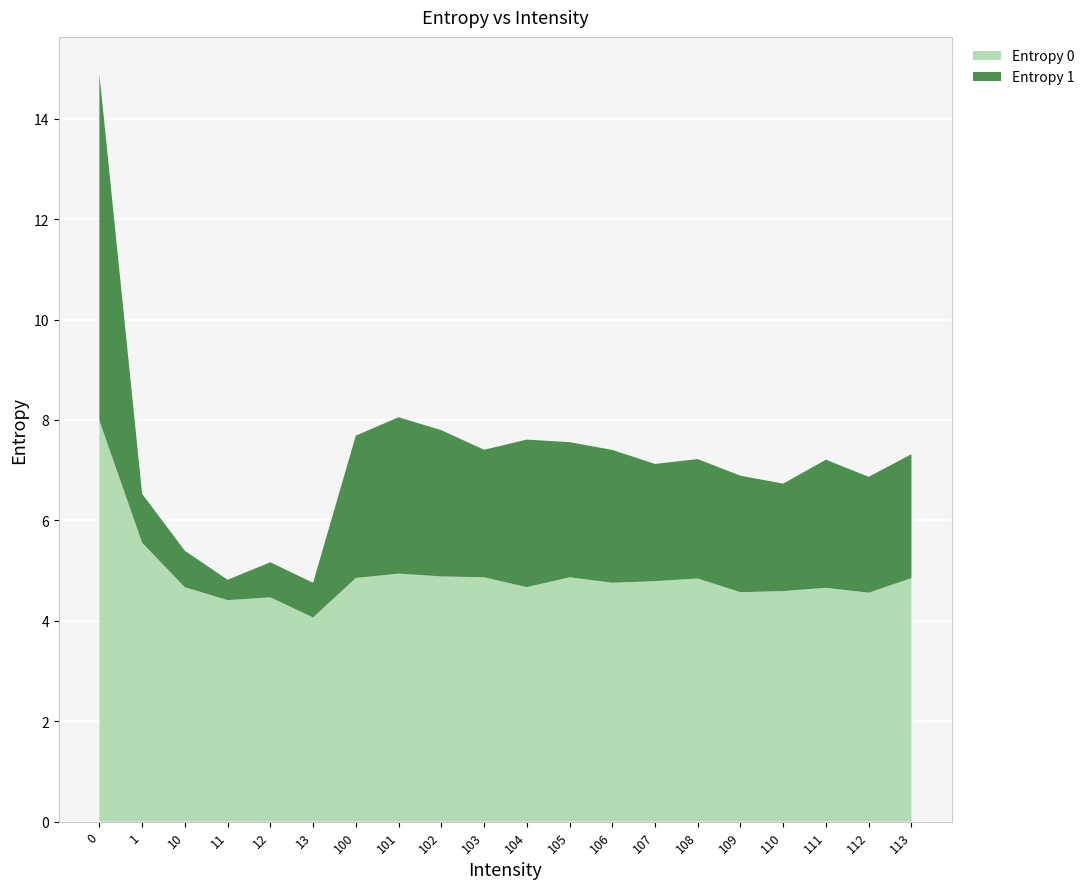

Reading right to left, what are all the values shown in this chart?

Entropy 0: 113=4.9	112=4.6	111=4.7	110=4.6	109=4.6	108=4.8	107=4.8	106=4.8	105=4.9	104=4.7	103=4.9	102=4.9	101=4.9	100=4.9	13=4.1	12=4.5	11=4.4	10=4.7	1=5.6	0=8.0
Entropy 1: 113=2.5	112=2.3	111=2.6	110=2.1	109=2.3	108=2.4	107=2.3	106=2.6	105=2.7	104=2.9	103=2.5	102=2.9	101=3.1	100=2.8	13=0.7	12=0.7	11=0.4	10=0.7	1=1.0	0=6.9